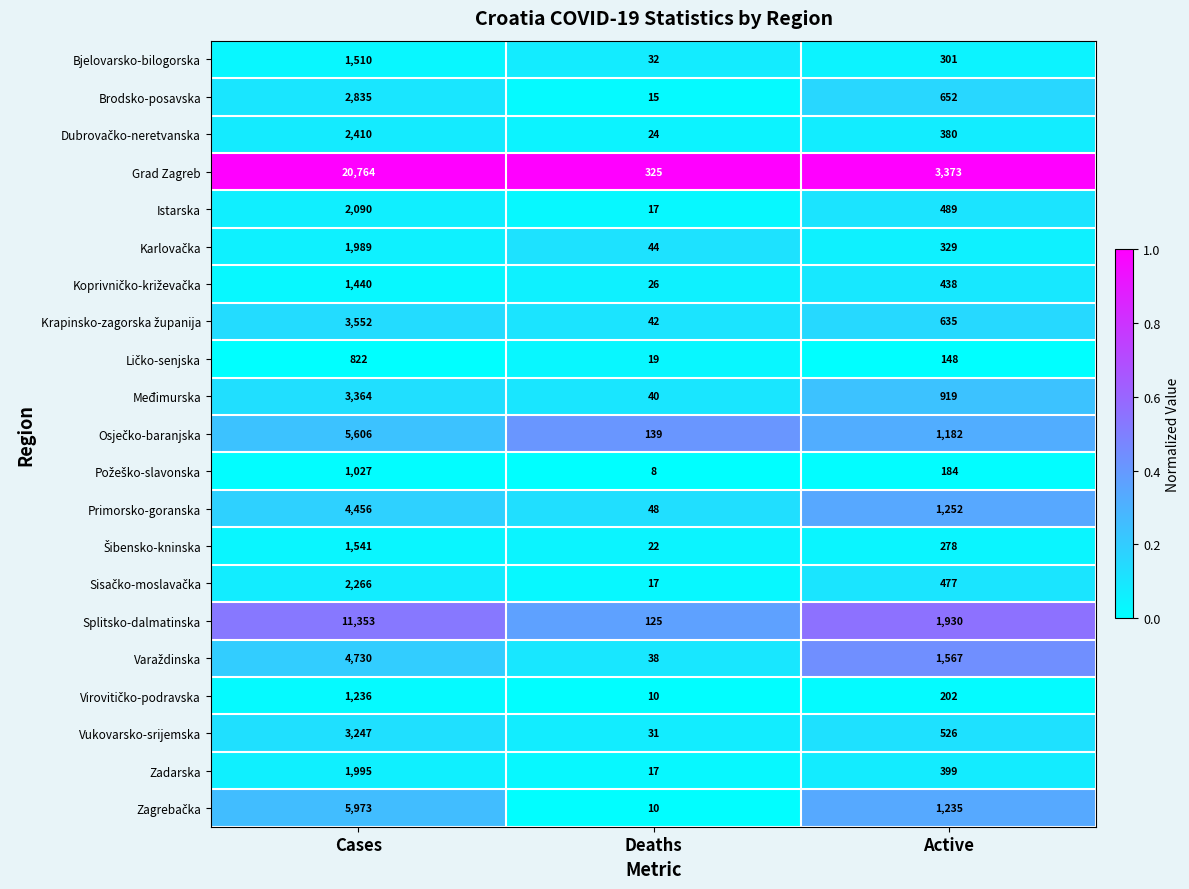

Read the Međimurska value at Cases.

3364